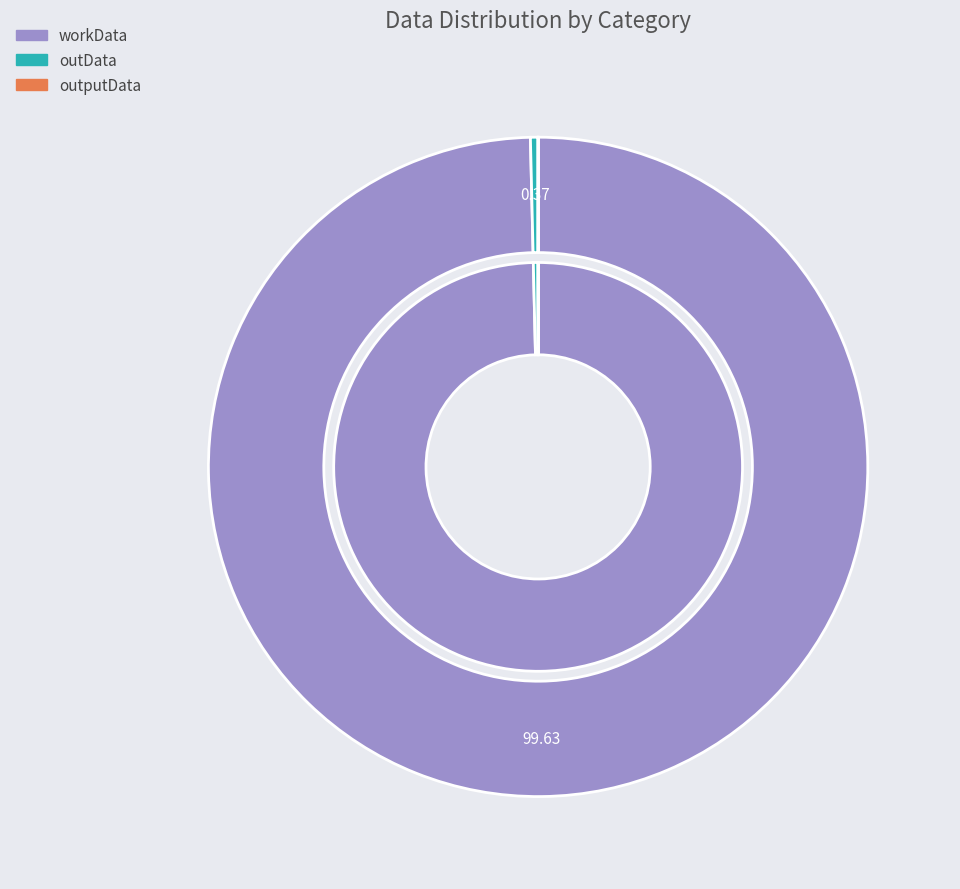

To the nearest percent, what is the average slice percentage?

33%